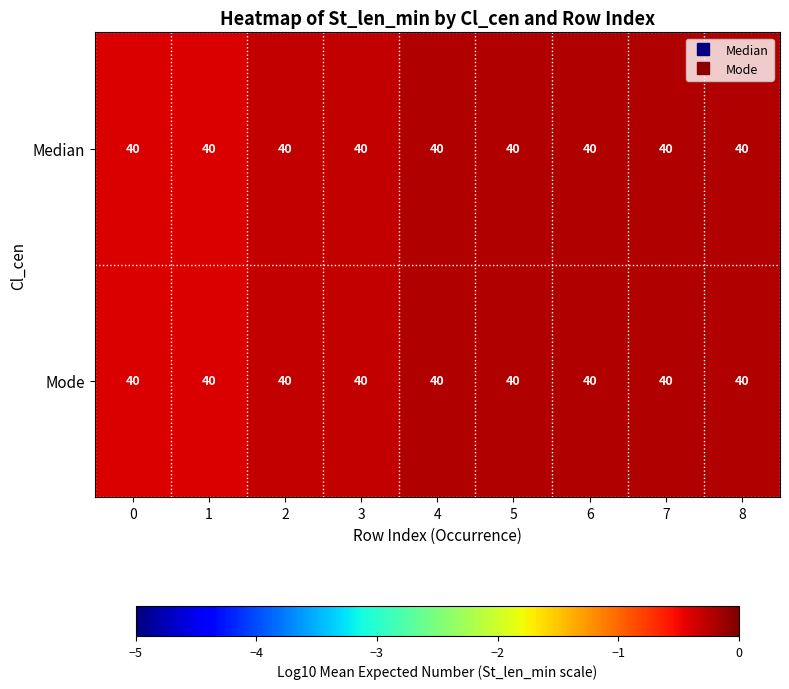

Reading right to left, list all the values displayed in this chart.

Median: 8=40.0	7=40.0	6=40.0	5=40.0	4=40.0	3=40.0	2=40.0	1=40.0	0=40.0
Mode: 8=40.0	7=40.0	6=40.0	5=40.0	4=40.0	3=40.0	2=40.0	1=40.0	0=40.0